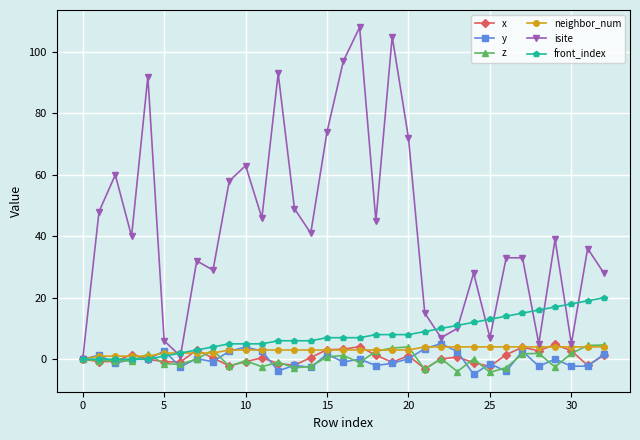

Which series has the largest total across all categories?

isite